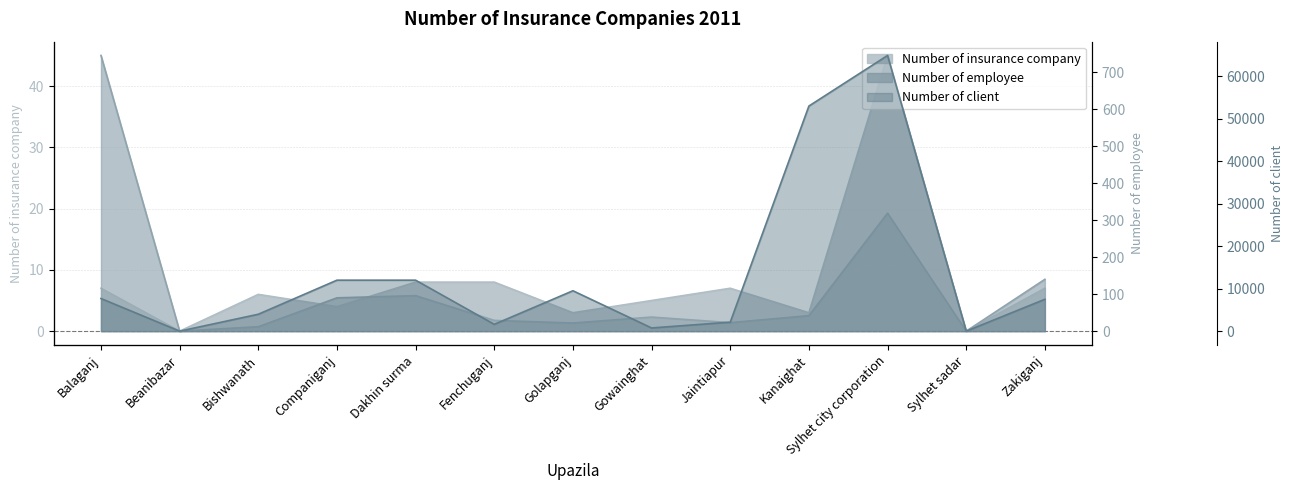

At which label is Number of client closest to 32455?

Companiganj